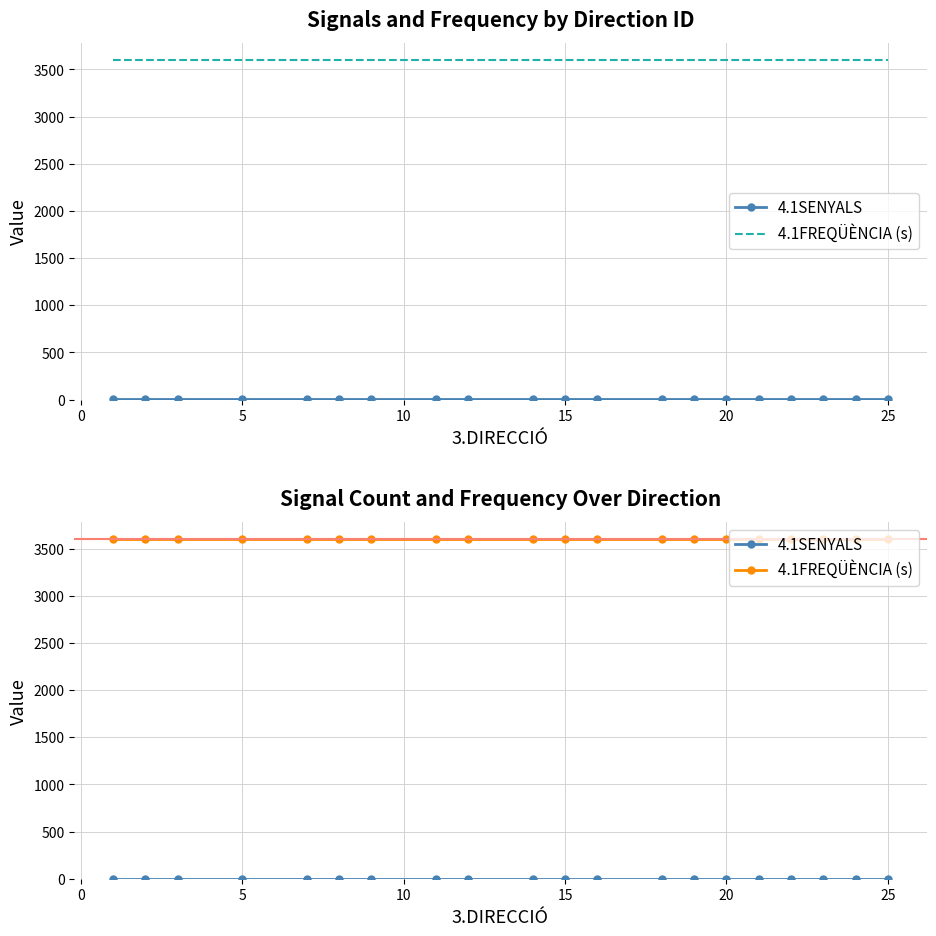

The 4.1SENYALS series shows 0 at 15. True or false?

False